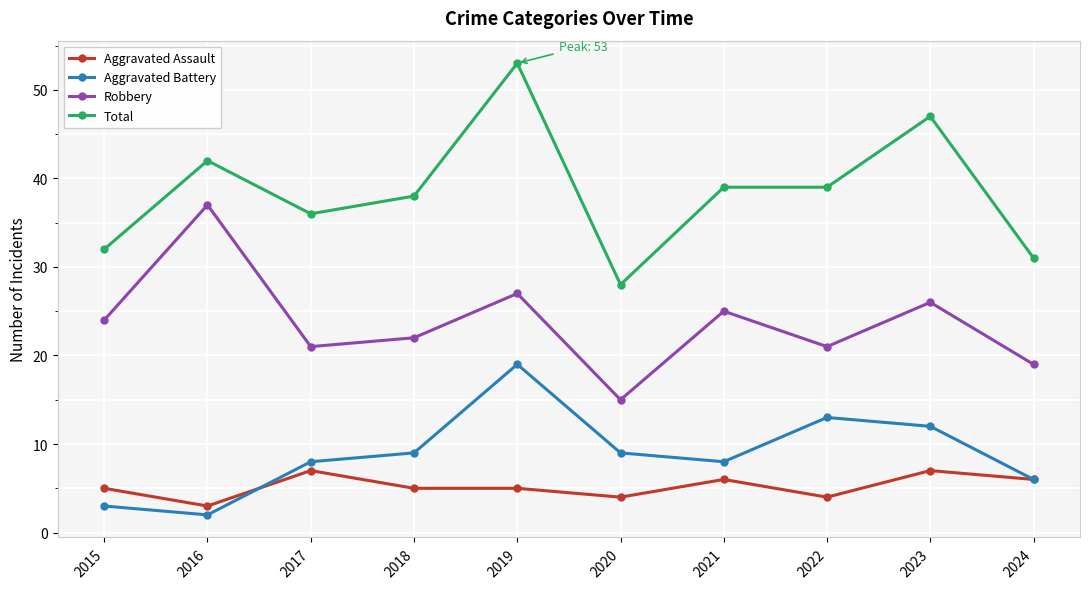

What is the value of the Total point at the 2nd from the left?

42